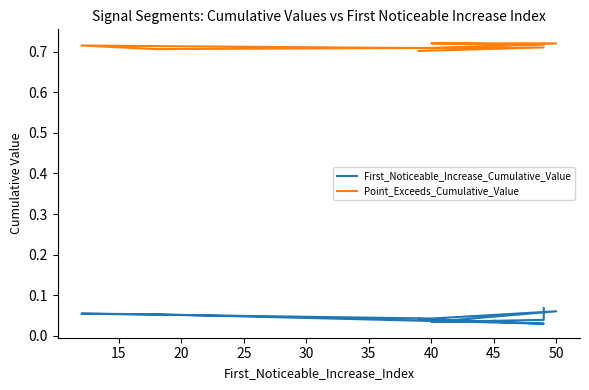

Count the number of categories in the chart.

9